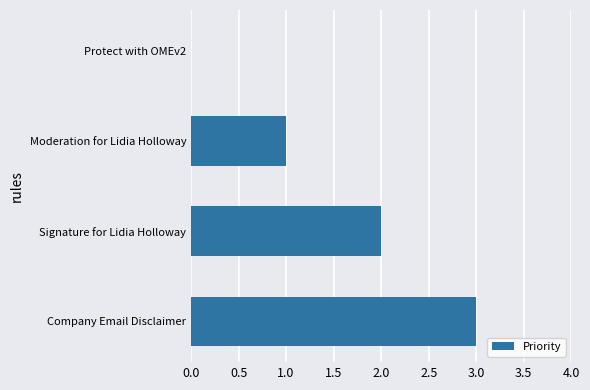

What is the sum of all values?

6